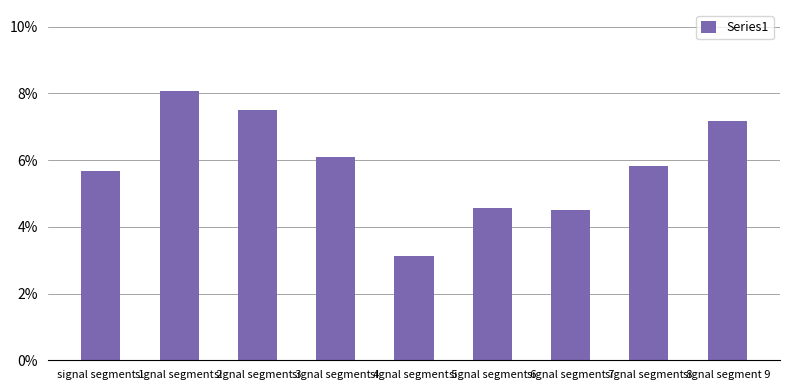

What is the sum of all values?

0.5